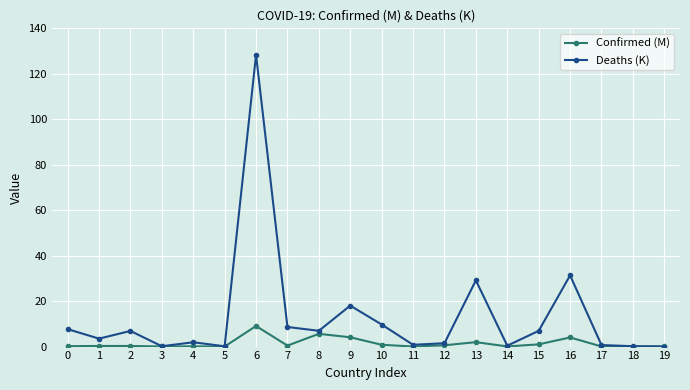

Which series has the widest spread of values?

Deaths (K)